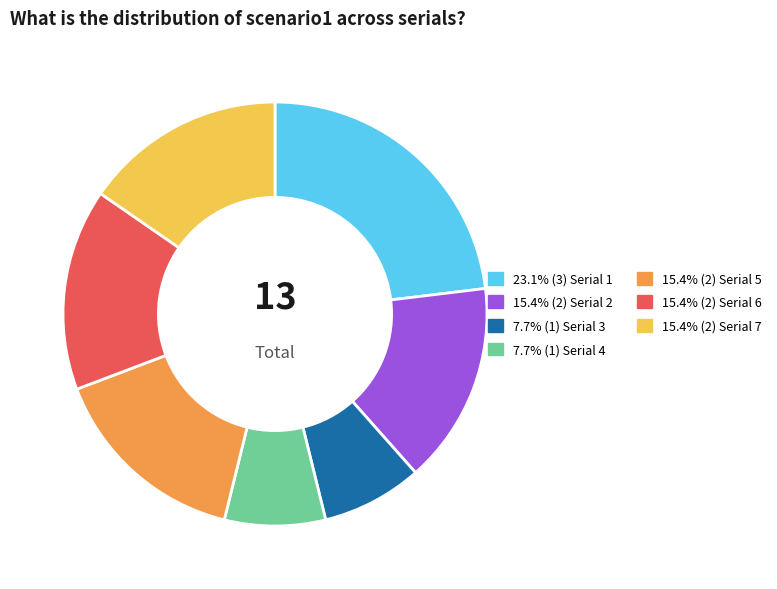

Count the number of slices in the pie.

7